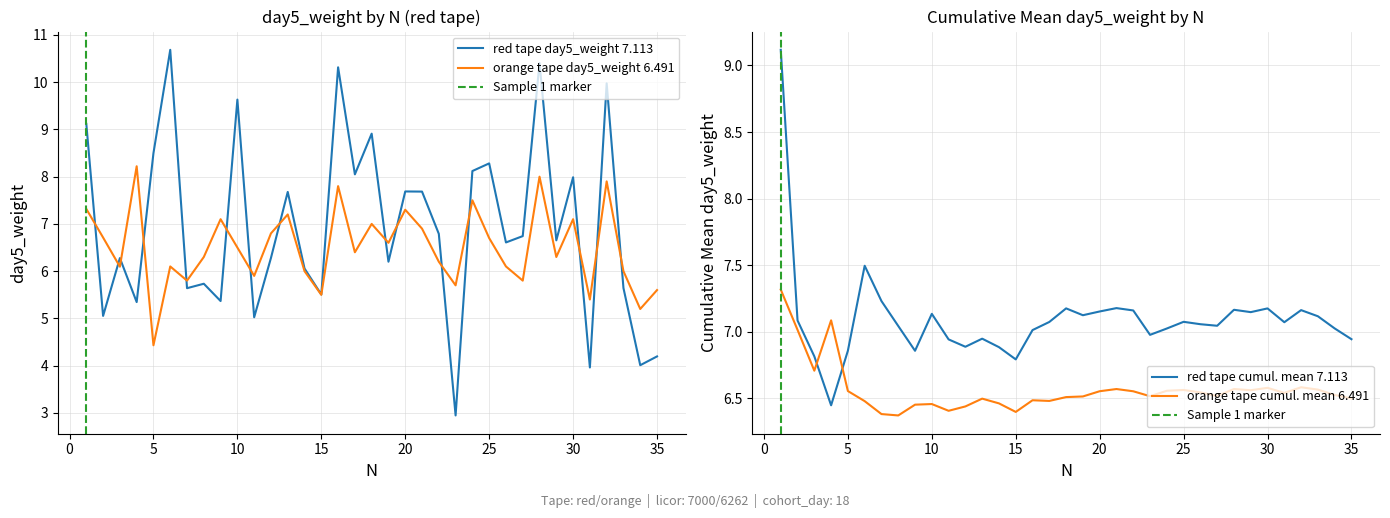

Where do orange and red first cross each other?

1 and 2